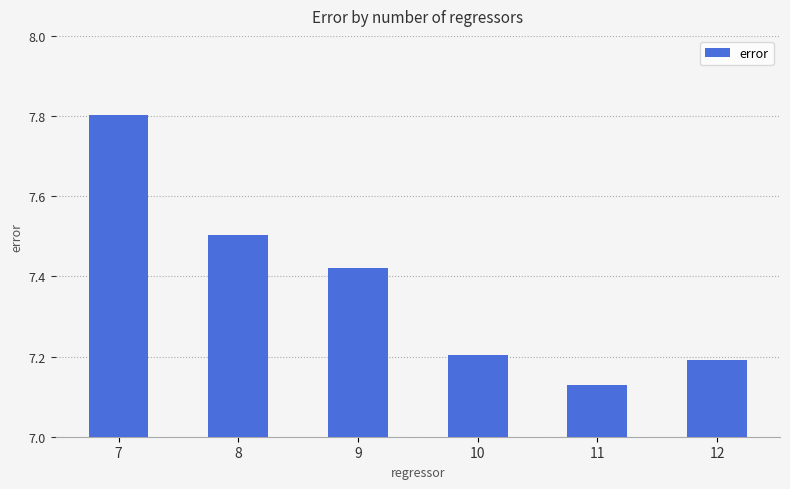

What is the difference between the maximum and minimum values?

0.7